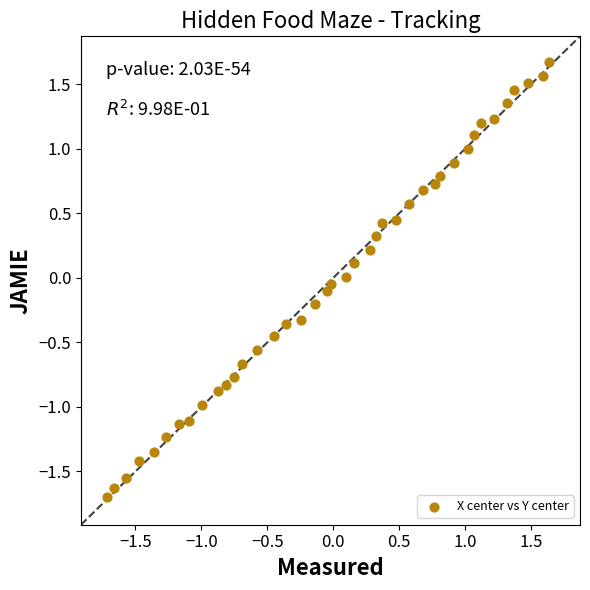

What is the range of X values (max minus min)?

3.4